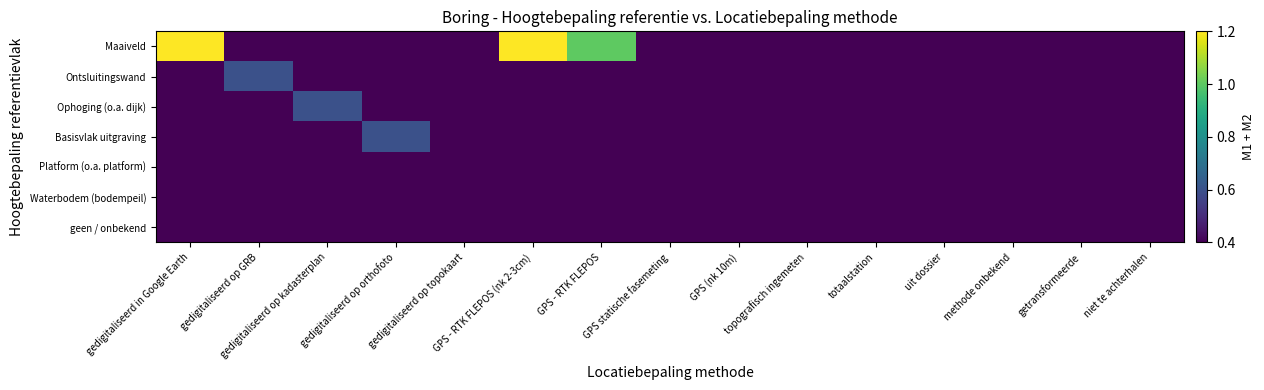

At how many categories does at least one series exceed 0?

15